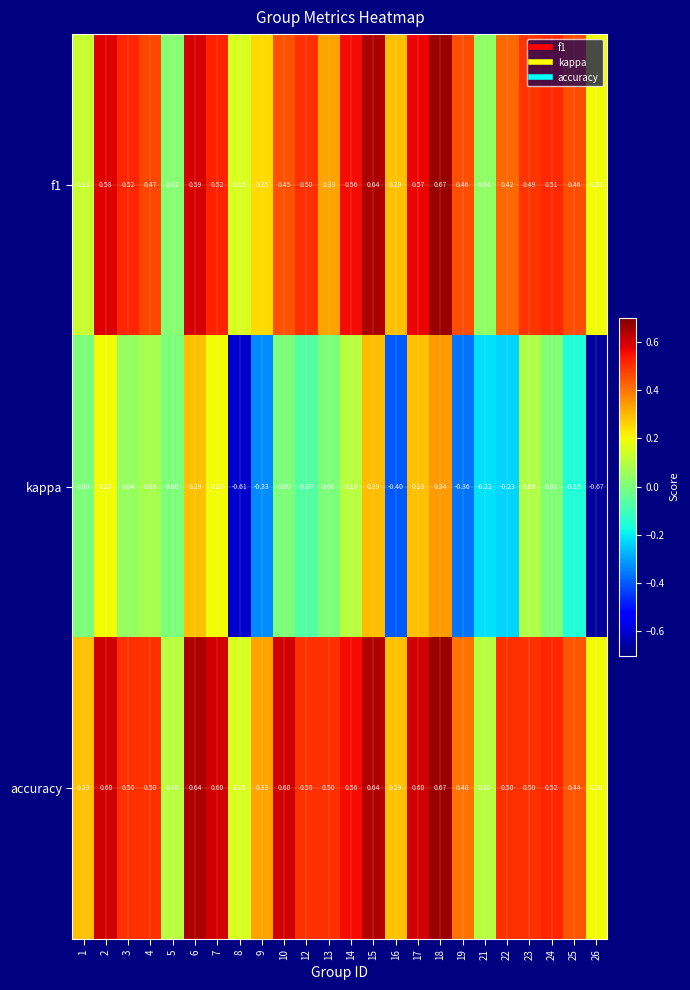

Is the value of accuracy at 18 greater than the value of kappa at 22?

Yes